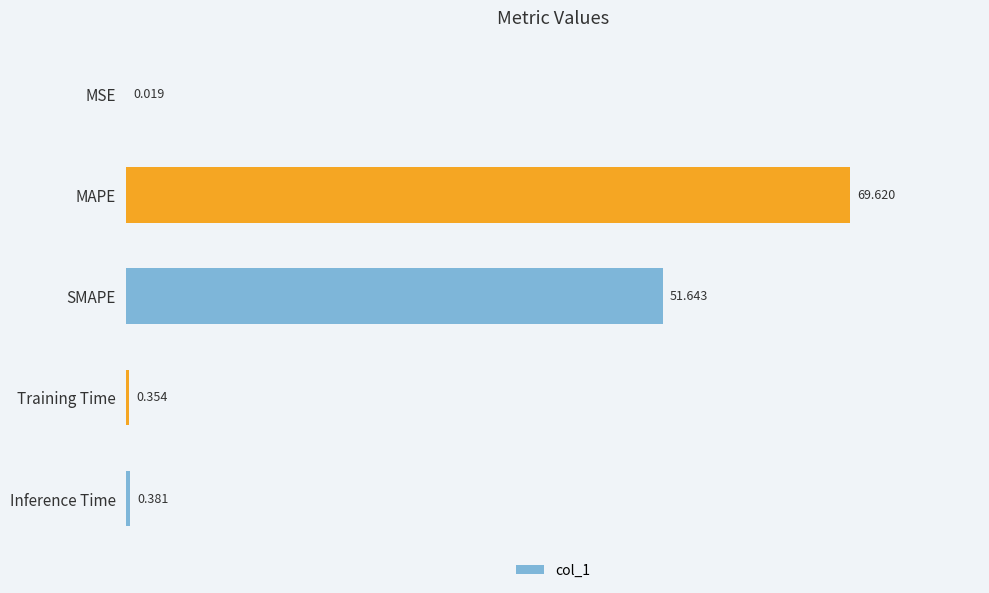

At which label is the value closest to 34?

SMAPE